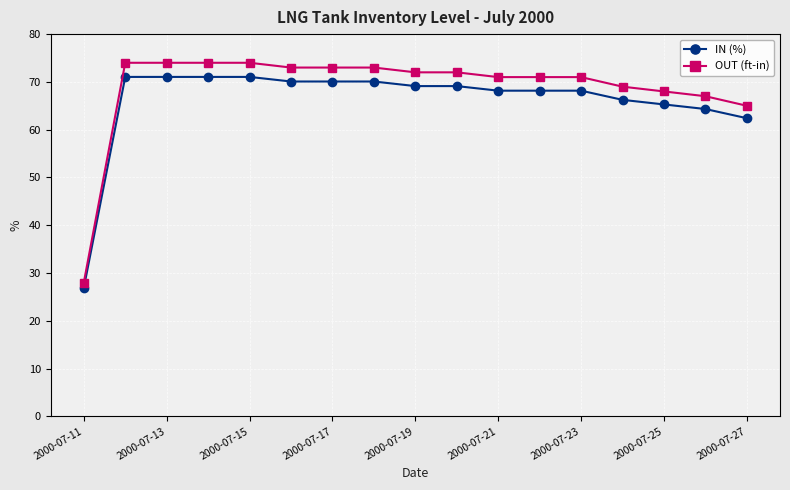

At how many categories does at least one series exceed 47?

16